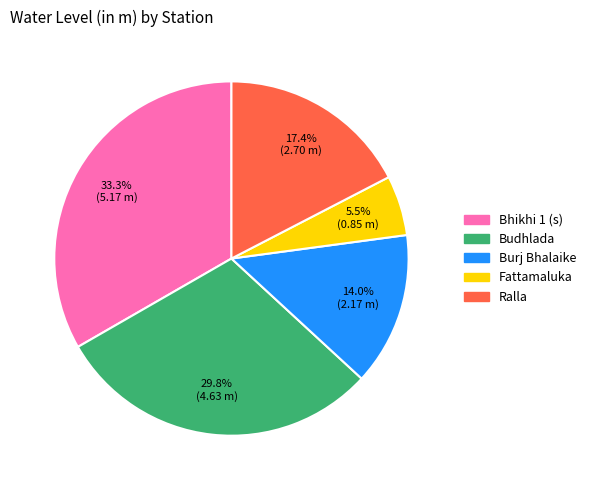

Which has a higher value, Budhlada or Burj Bhalaike?

Budhlada